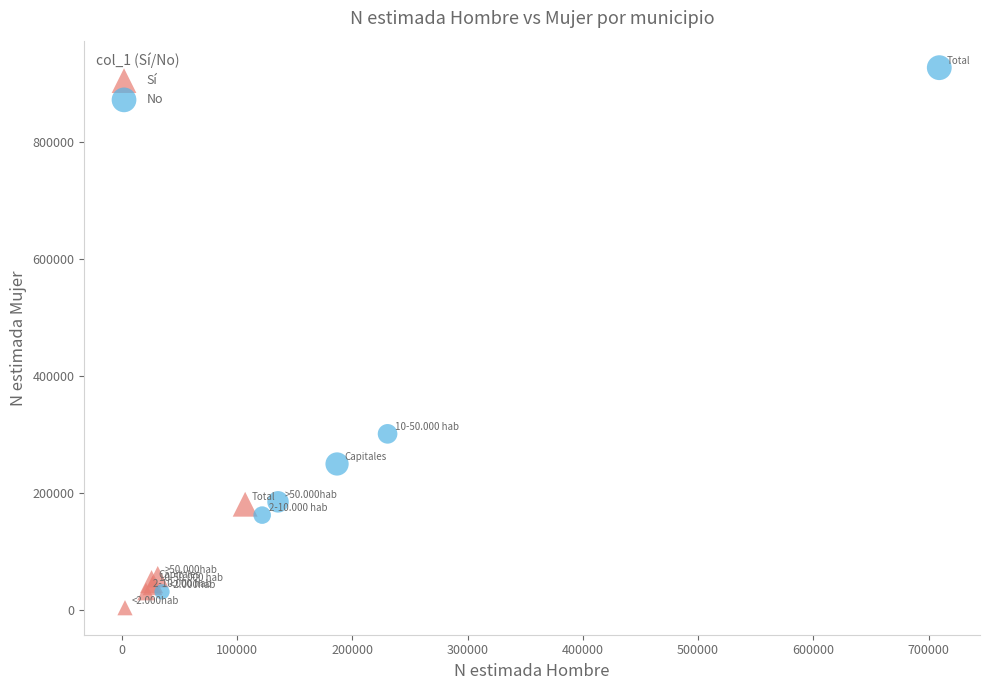

Which series has the widest spread of Y values?

No